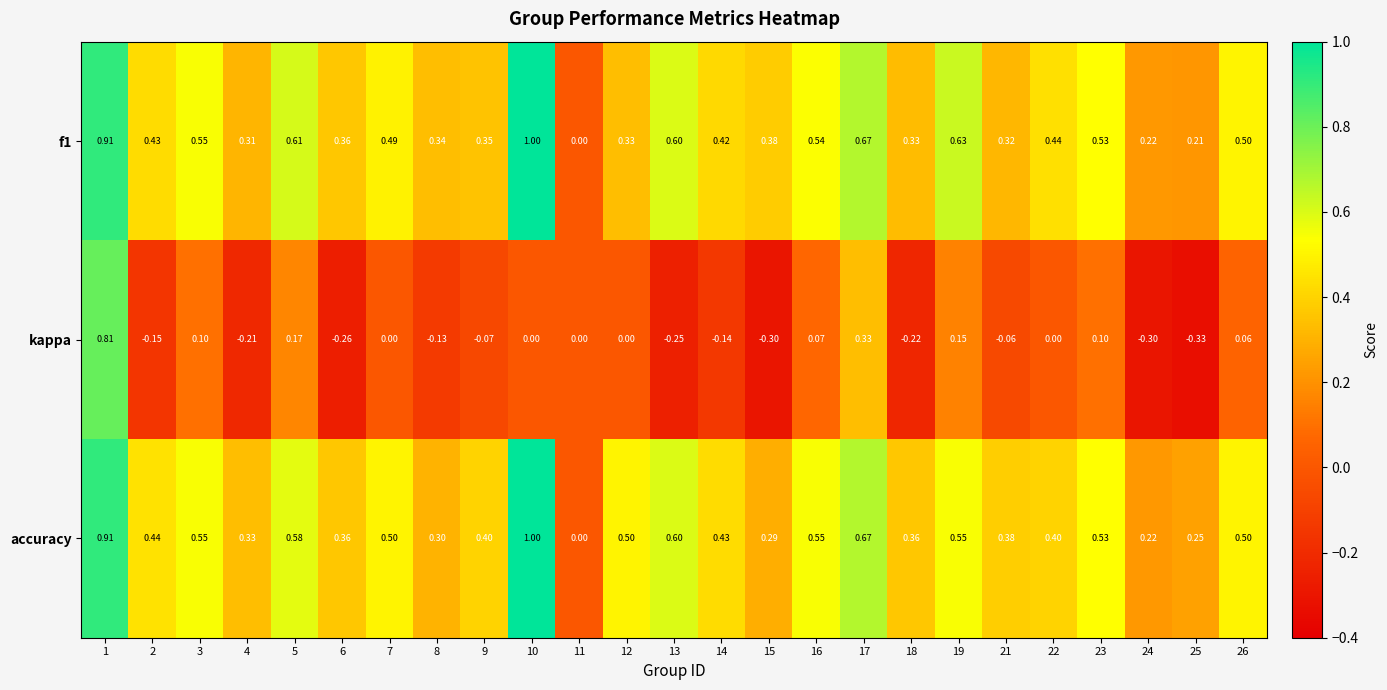

Which series has the widest spread of values?

kappa